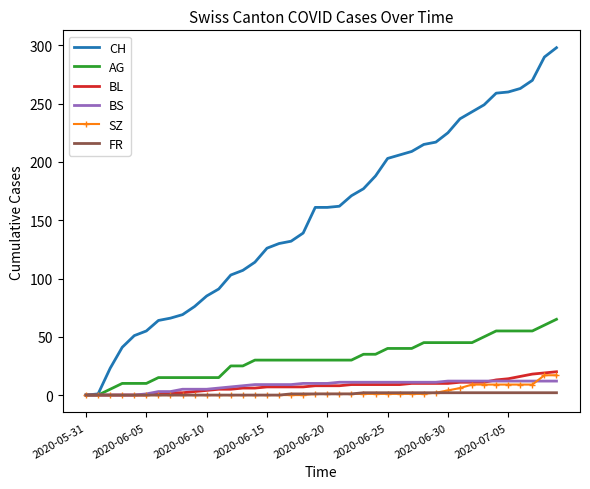

Which series has the widest spread of values?

CH